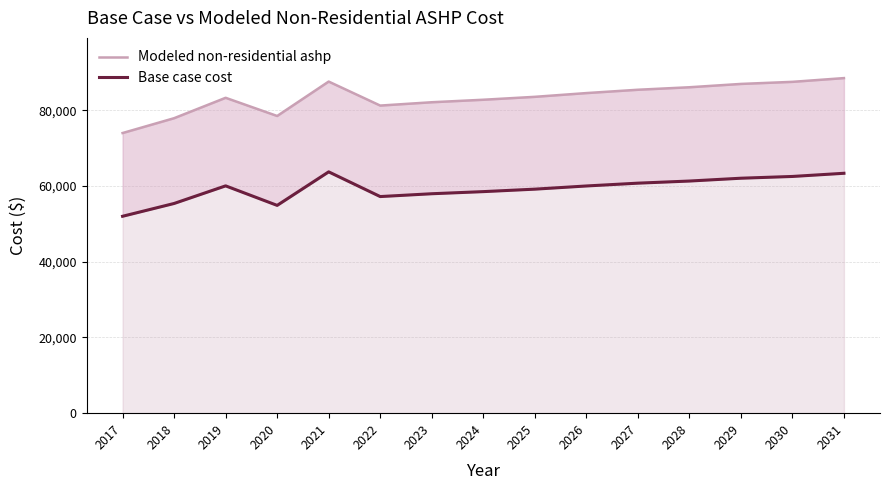

What is the minimum value shown in the chart?

51995.7